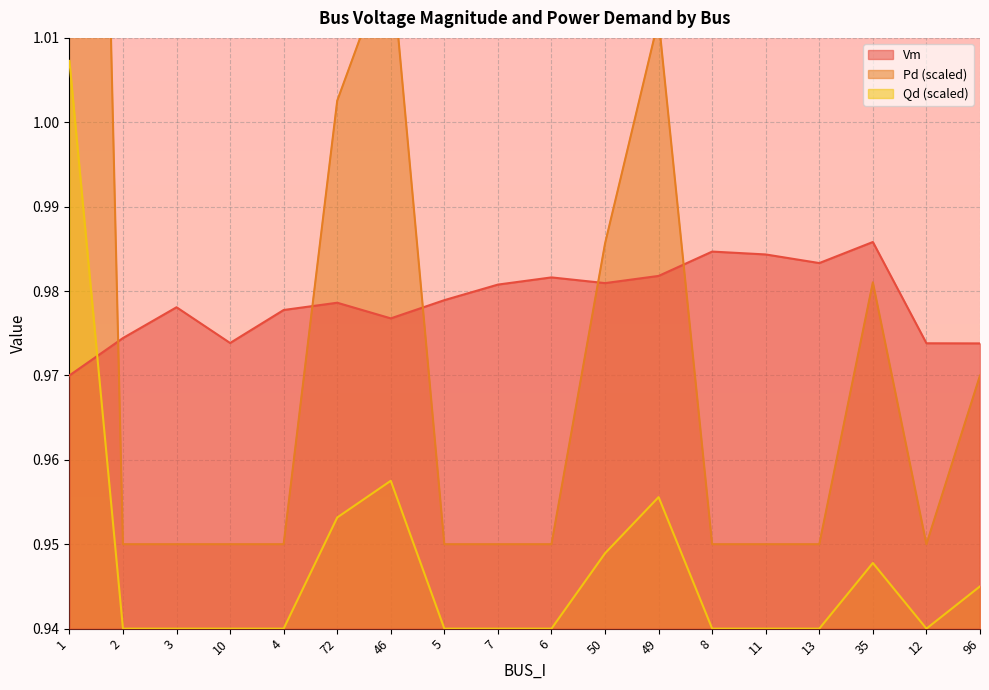

Reading left to right, extract all data points from this chart.

Vm: 1=1.0	2=1.0	3=1.0	10=1.0	4=1.0	72=1.0	46=1.0	5=1.0	7=1.0	6=1.0	50=1.0	49=1.0	8=1.0	11=1.0	13=1.0	35=1.0	12=1.0	96=1.0
Pd: 1=1.2	2=0.9	3=0.9	10=0.9	4=0.9	72=1.0	46=1.0	5=0.9	7=0.9	6=0.9	50=1.0	49=1.0	8=0.9	11=0.9	13=0.9	35=1.0	12=0.9	96=1.0
Qd: 1=1.0	2=0.9	3=0.9	10=0.9	4=0.9	72=1.0	46=1.0	5=0.9	7=0.9	6=0.9	50=0.9	49=1.0	8=0.9	11=0.9	13=0.9	35=0.9	12=0.9	96=0.9